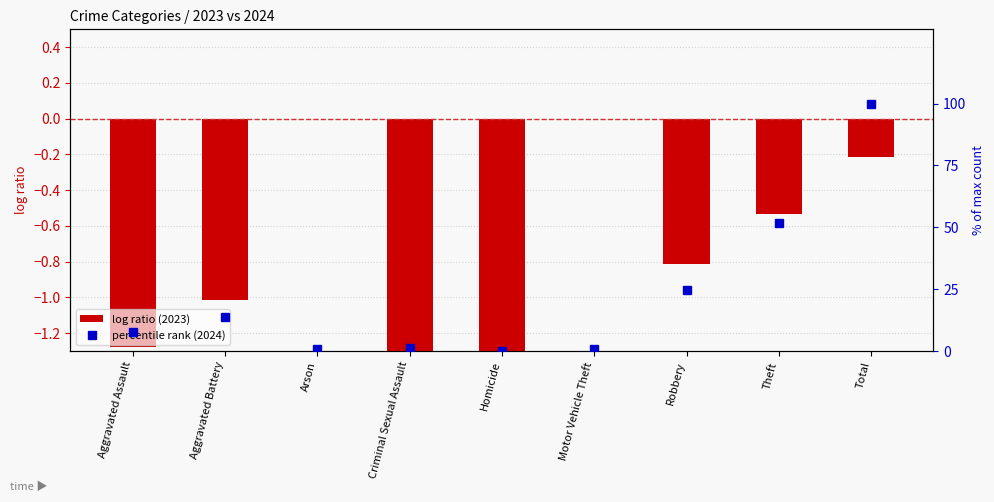

Which series has the widest spread of values?

percentile rank (2024)